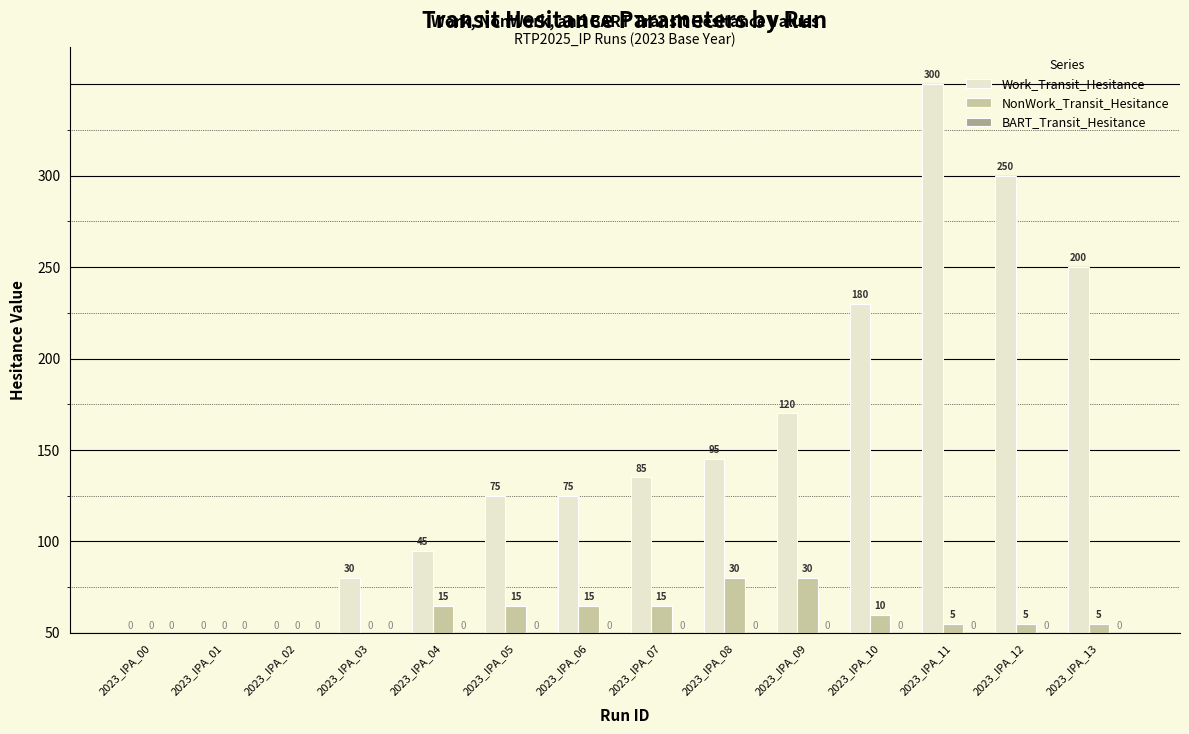

Rank the series at 2023_IPA_12 from lowest to highest value.

BART_Transit_Hesitance, NonWork_Transit_Hesitance, Work_Transit_Hesitance